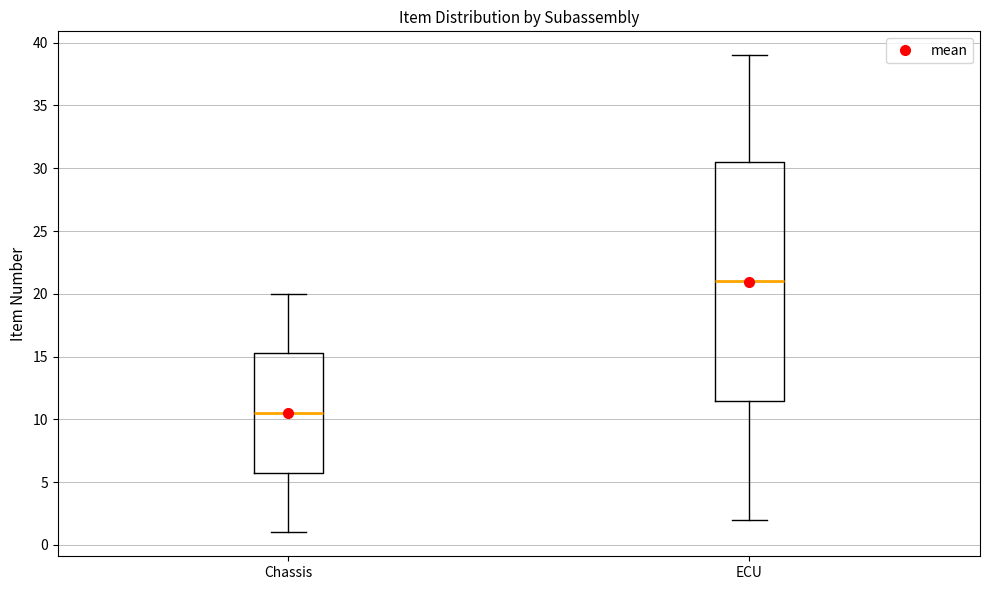

Comparing the boxes themselves (not the whiskers), which one is the tallest?

ECU